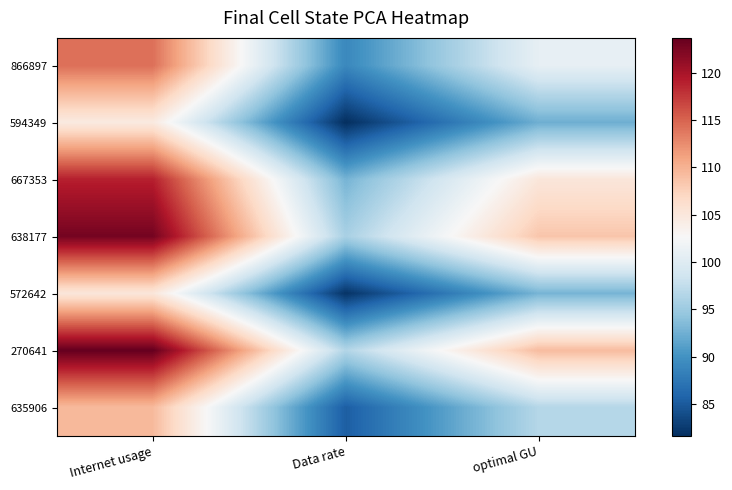

What is the total value across all series at Internet usage?

799.0